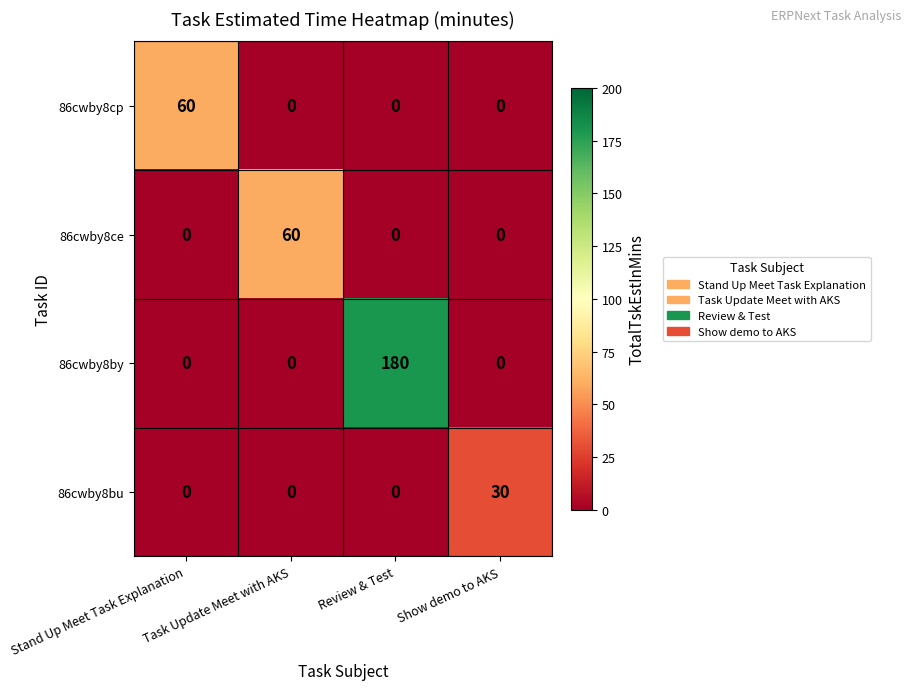

Which series has the widest spread of values?

86cwby8by